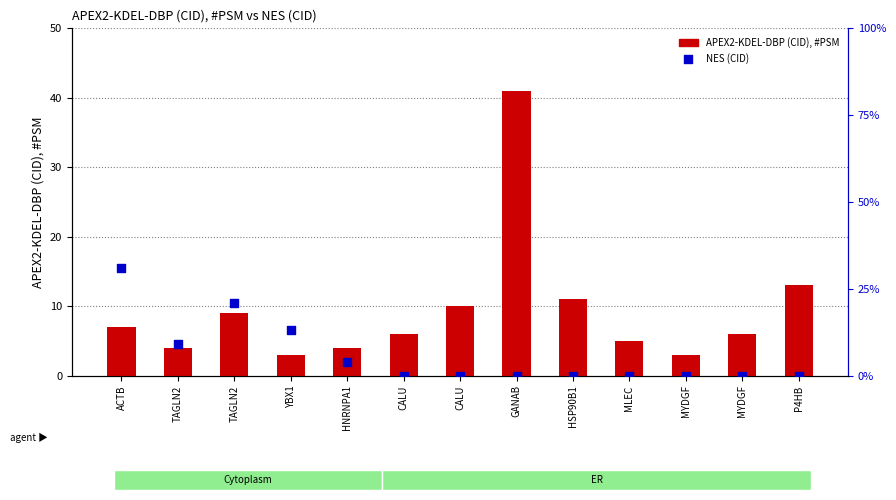

Which series has the largest total across all categories?

APEX2-KDEL-DBP (CID), #PSM